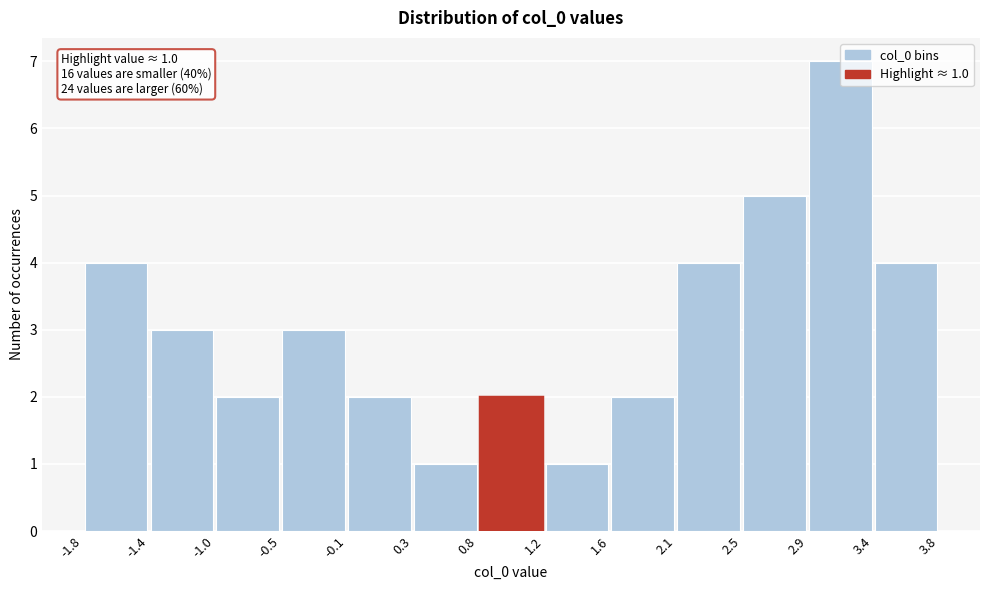

Over which range of the x-axis is the bar tallest?

2.9 to 3.4